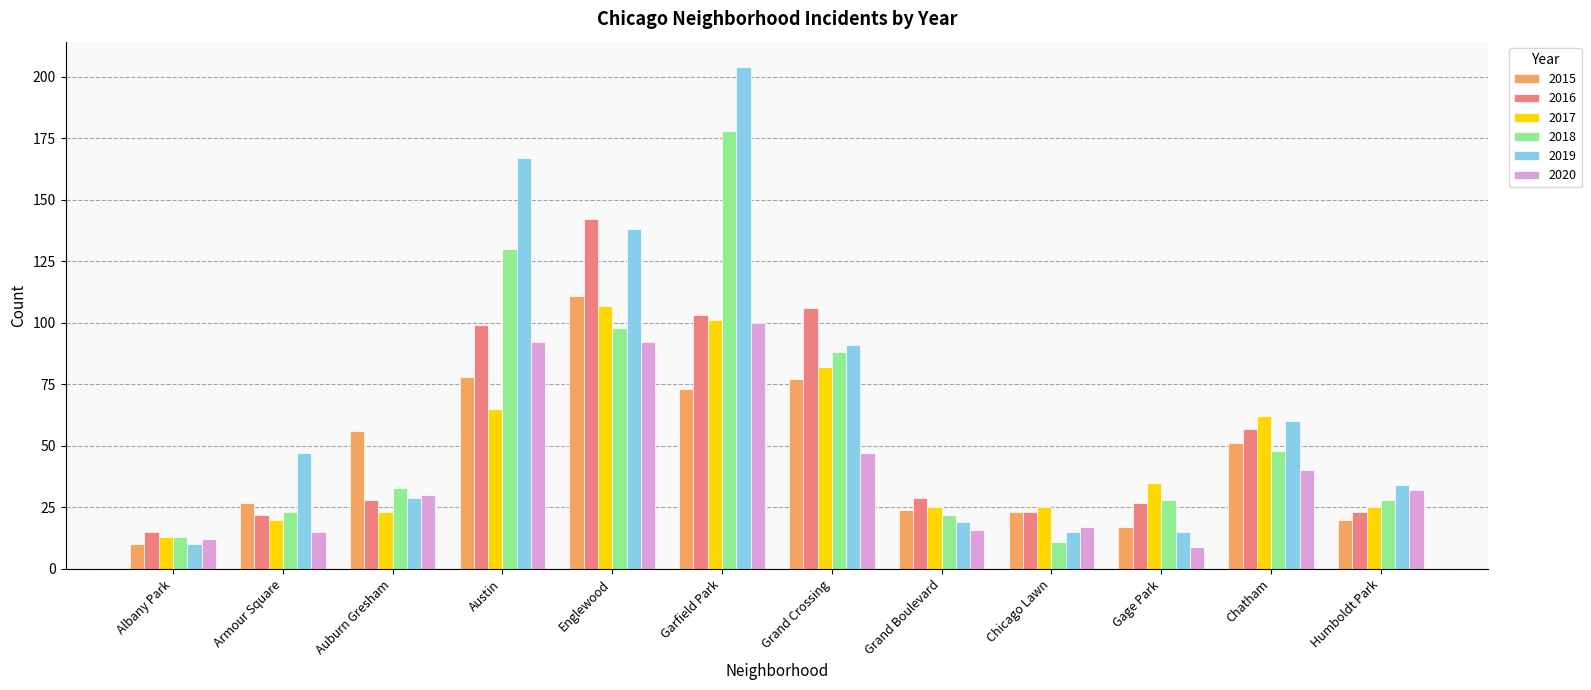

What is the greatest value displayed?

204